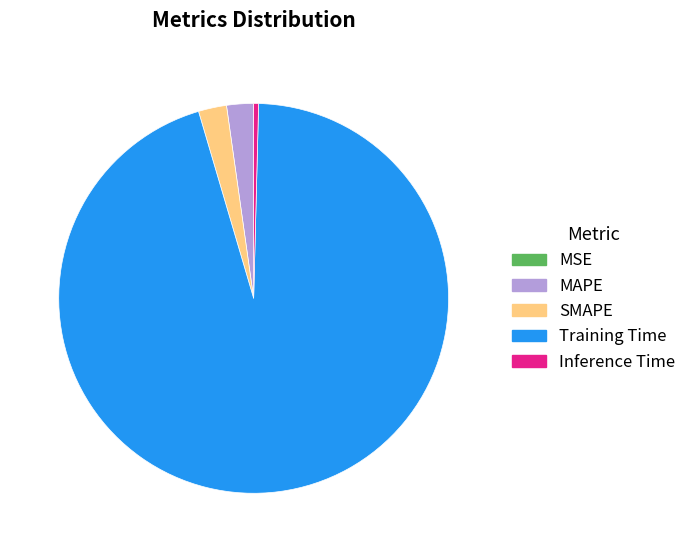

The Inference Time slice represents 0% of the pie. True or false?

True